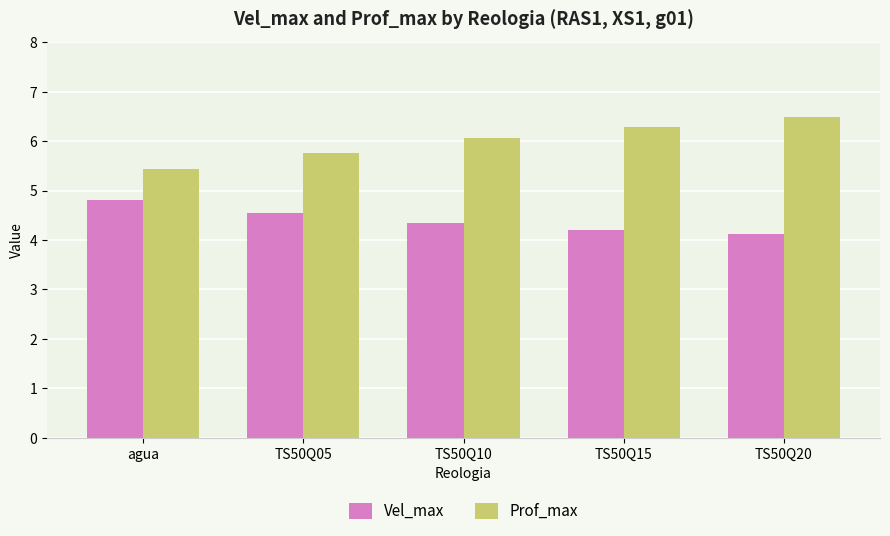

Reading left to right, transcribe all the data shown in this chart.

Vel_max: 4.8	4.5	4.3	4.2	4.1
Prof_max: 5.4	5.8	6.1	6.3	6.5